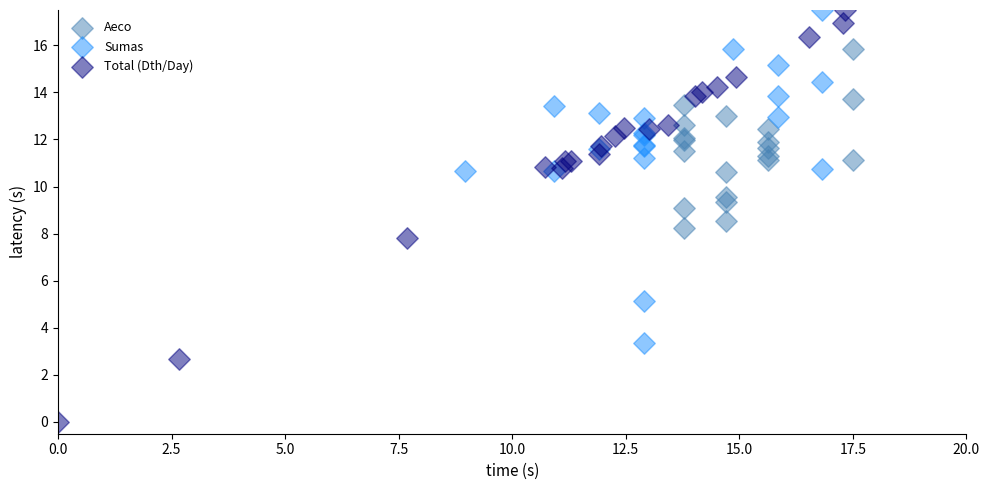

Which series reaches the minimum Y coordinate?

Total (Dth/Day)